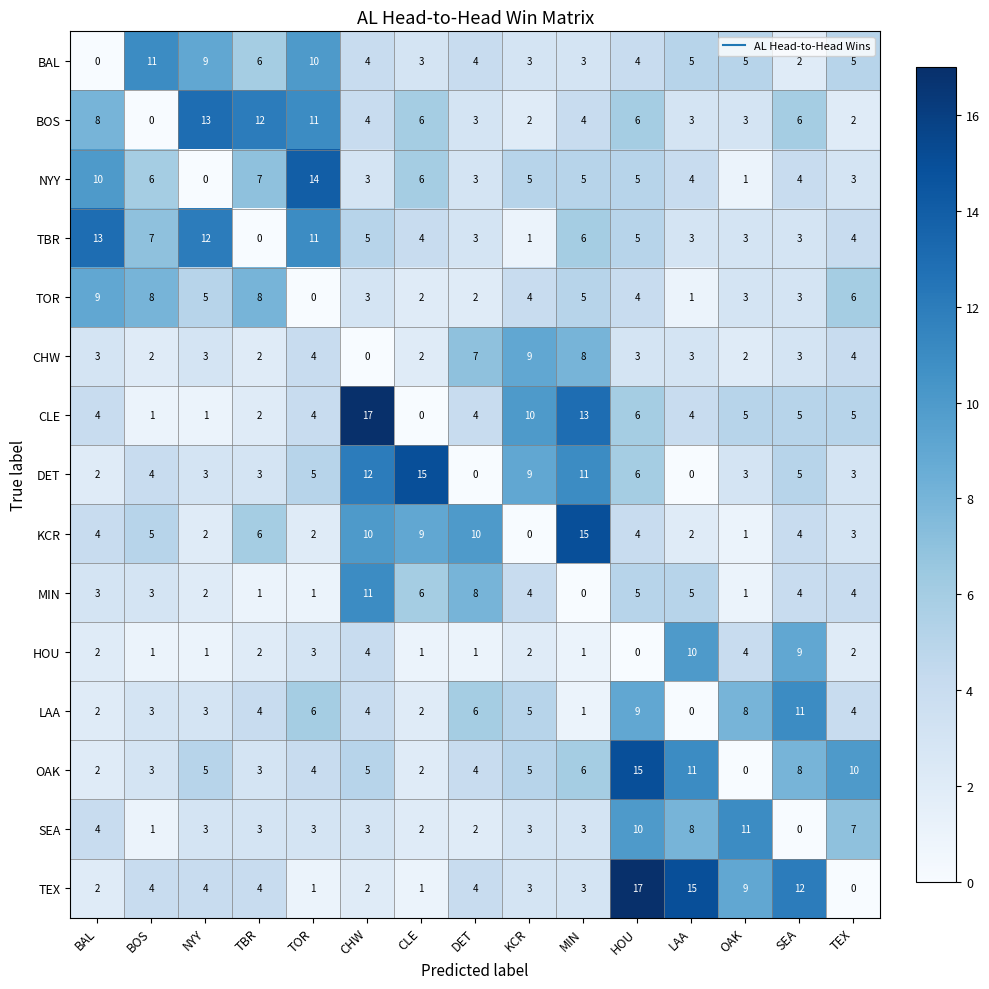

The value of KCR at DET is 2. True or false?

False